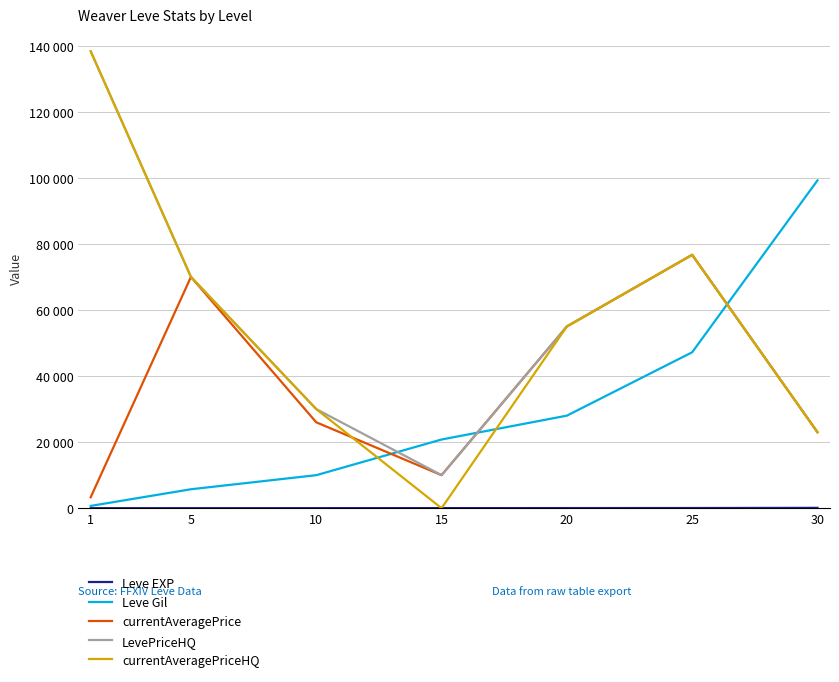

What is the difference between the maximum and second lowest values in the LevePriceHQ series?

115313